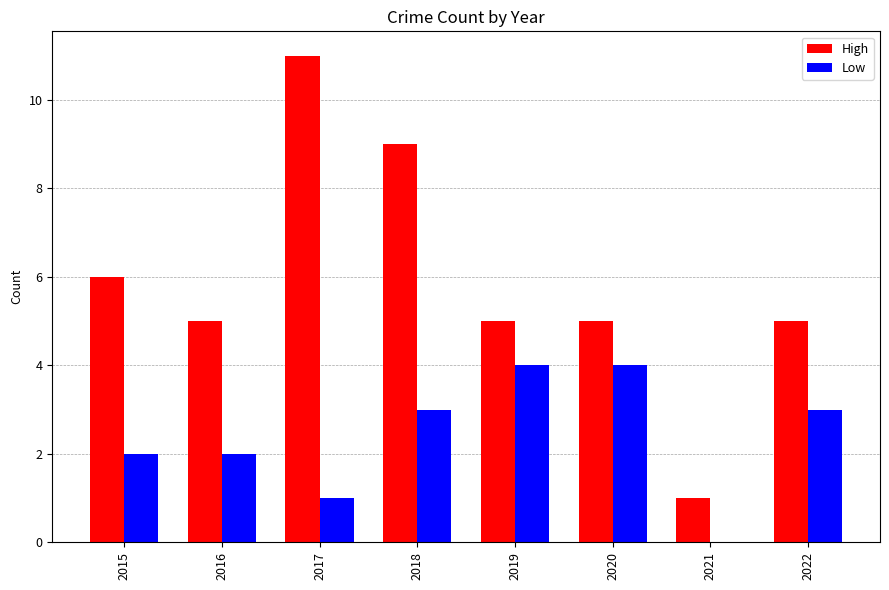

Reading right to left, extract all data points from this chart.

High: 5	1	5	5	9	11	5	6
Low: 3	0	4	4	3	1	2	2